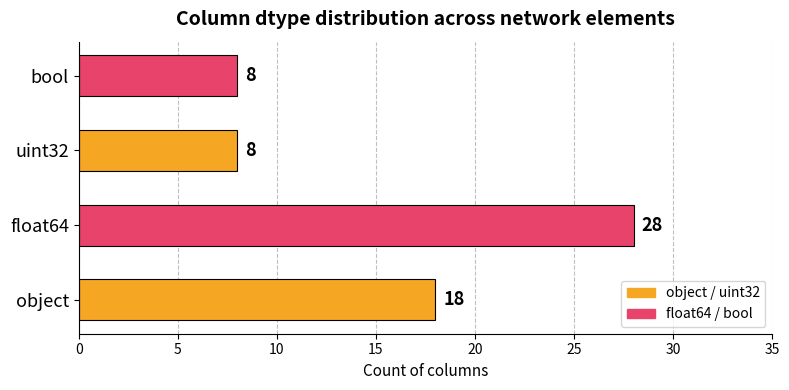

How many values are between 8 and 28?

4